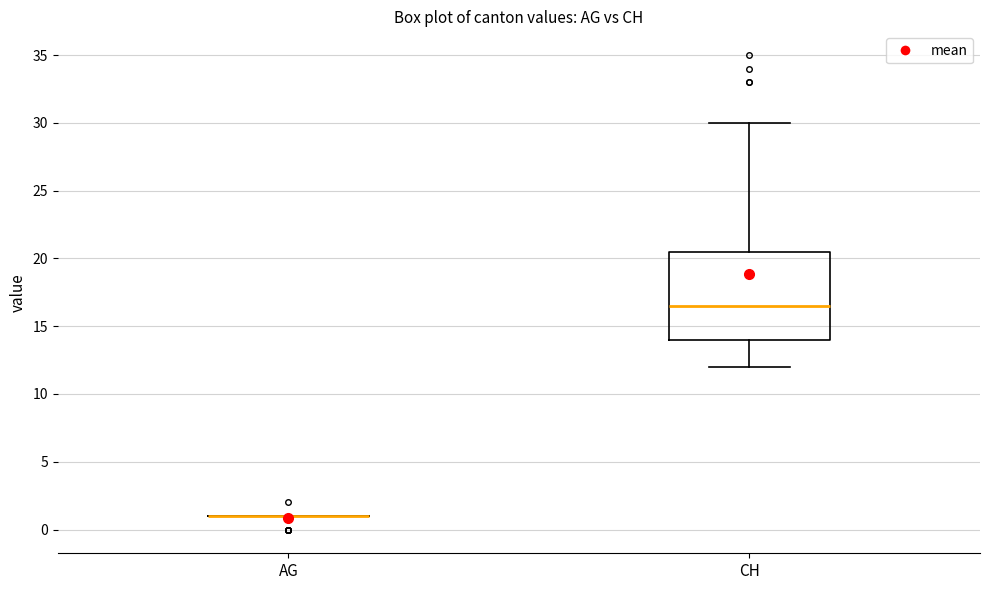

Reading left to right, read every box against the y-axis: the position of its median line, the range the box covers, and the ends of its whiskers. The values are not printed on the chart, so give them approximately, as read against the axis.

AG: box collapsed to a line at 1.0, whiskers 1.0 to 1.0
CH: median 16.5, box 14.0 to 20.5, whiskers 12.0 to 30.0